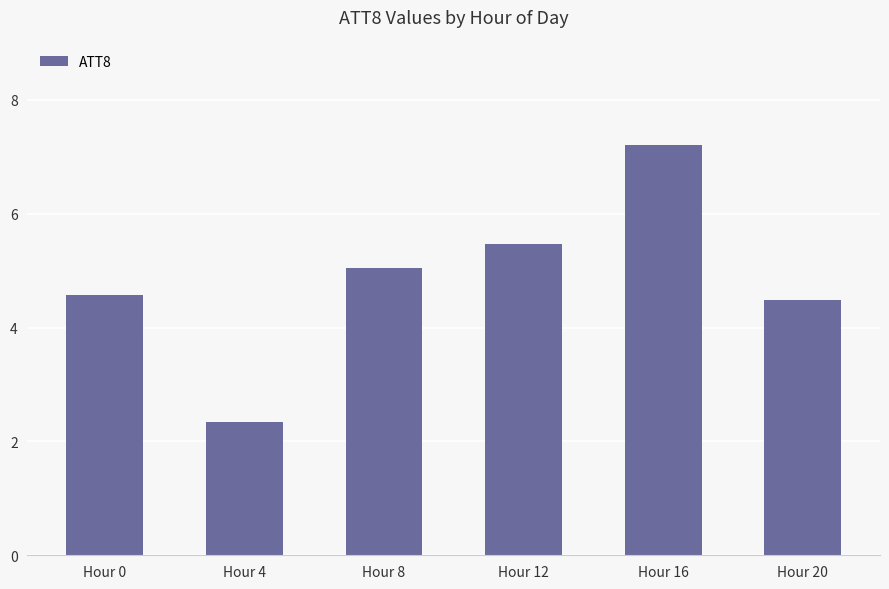

Count the number of values greater than 5.

3